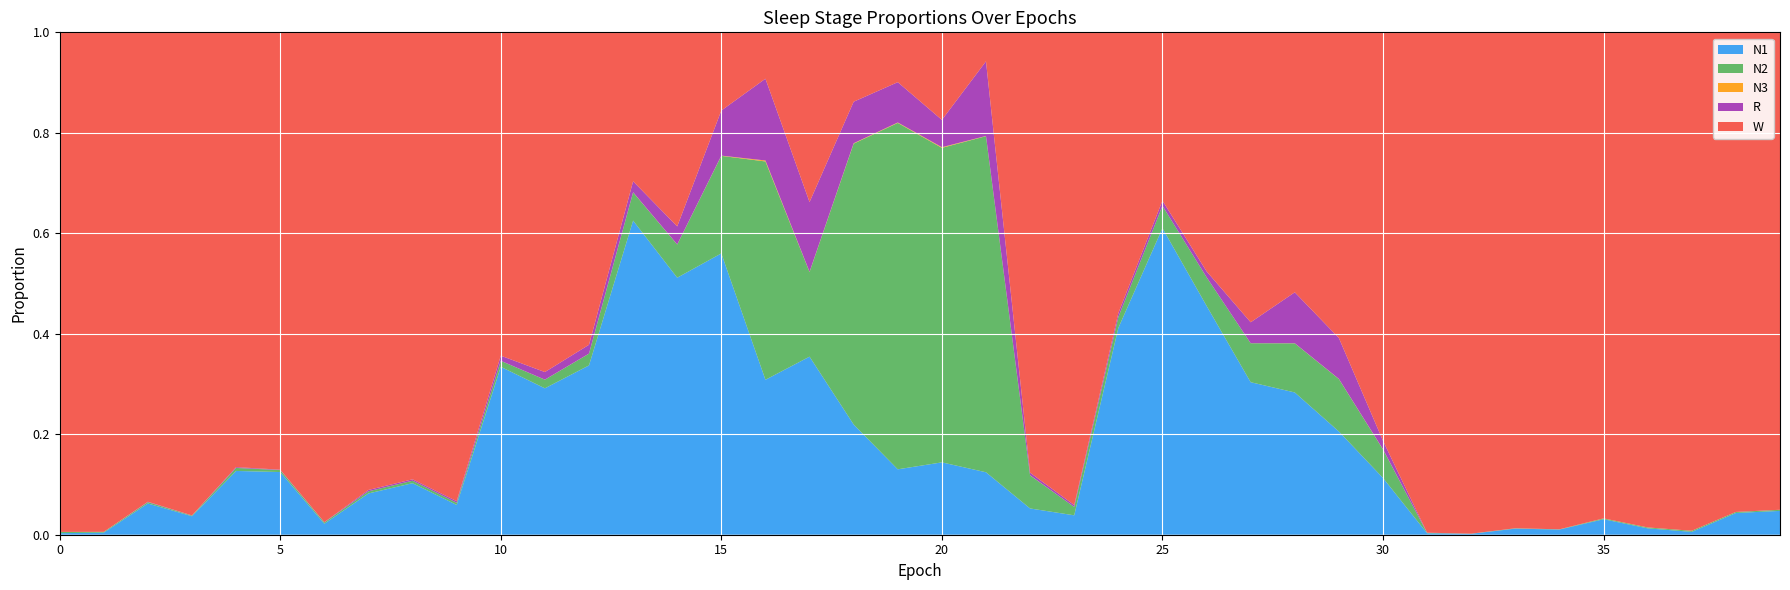

Reading left to right, list all the values displayed in this chart.

N1: 0=0.0	1=0.0	2=0.1	3=0.0	4=0.1	5=0.1	6=0.0	7=0.1	8=0.1	9=0.1	10=0.3	11=0.3	12=0.3	13=0.6	14=0.5	15=0.6	16=0.3	17=0.4	18=0.2	19=0.1	20=0.1	21=0.1	22=0.1	23=0.0	24=0.4	25=0.6	26=0.5	27=0.3	28=0.3	29=0.2	30=0.1	31=0.0	32=0.0	33=0.0	34=0.0	35=0.0	36=0.0	37=0.0	38=0.0	39=0.0
N2: 0=0.0	1=0.0	2=0.0	3=0.0	4=0.0	5=0.0	6=0.0	7=0.0	8=0.0	9=0.0	10=0.0	11=0.0	12=0.0	13=0.1	14=0.1	15=0.2	16=0.4	17=0.2	18=0.6	19=0.7	20=0.6	21=0.7	22=0.1	23=0.0	24=0.0	25=0.0	26=0.1	27=0.1	28=0.1	29=0.1	30=0.1	31=0.0	32=0.0	33=0.0	34=0.0	35=0.0	36=0.0	37=0.0	38=0.0	39=0.0
N3: 0=0.0	1=0.0	2=0.0	3=0.0	4=0.0	5=0.0	6=0.0	7=0.0	8=0.0	9=0.0	10=0.0	11=0.0	12=0.0	13=0.0	14=0.0	15=0.0	16=0.0	17=0.0	18=0.0	19=0.0	20=0.0	21=0.0	22=0.0	23=0.0	24=0.0	25=0.0	26=0.0	27=0.0	28=0.0	29=0.0	30=0.0	31=0.0	32=0.0	33=0.0	34=0.0	35=0.0	36=0.0	37=0.0	38=0.0	39=0.0
R: 0=0.0	1=0.0	2=0.0	3=0.0	4=0.0	5=0.0	6=0.0	7=0.0	8=0.0	9=0.0	10=0.0	11=0.0	12=0.0	13=0.0	14=0.0	15=0.1	16=0.2	17=0.1	18=0.1	19=0.1	20=0.1	21=0.1	22=0.0	23=0.0	24=0.0	25=0.0	26=0.0	27=0.0	28=0.1	29=0.1	30=0.0	31=0.0	32=0.0	33=0.0	34=0.0	35=0.0	36=0.0	37=0.0	38=0.0	39=0.0
W: 0=1.0	1=1.0	2=0.9	3=1.0	4=0.9	5=0.9	6=1.0	7=0.9	8=0.9	9=0.9	10=0.6	11=0.7	12=0.6	13=0.3	14=0.4	15=0.2	16=0.1	17=0.3	18=0.1	19=0.1	20=0.2	21=0.1	22=0.9	23=0.9	24=0.6	25=0.3	26=0.5	27=0.6	28=0.5	29=0.6	30=0.8	31=1.0	32=1.0	33=1.0	34=1.0	35=1.0	36=1.0	37=1.0	38=1.0	39=1.0